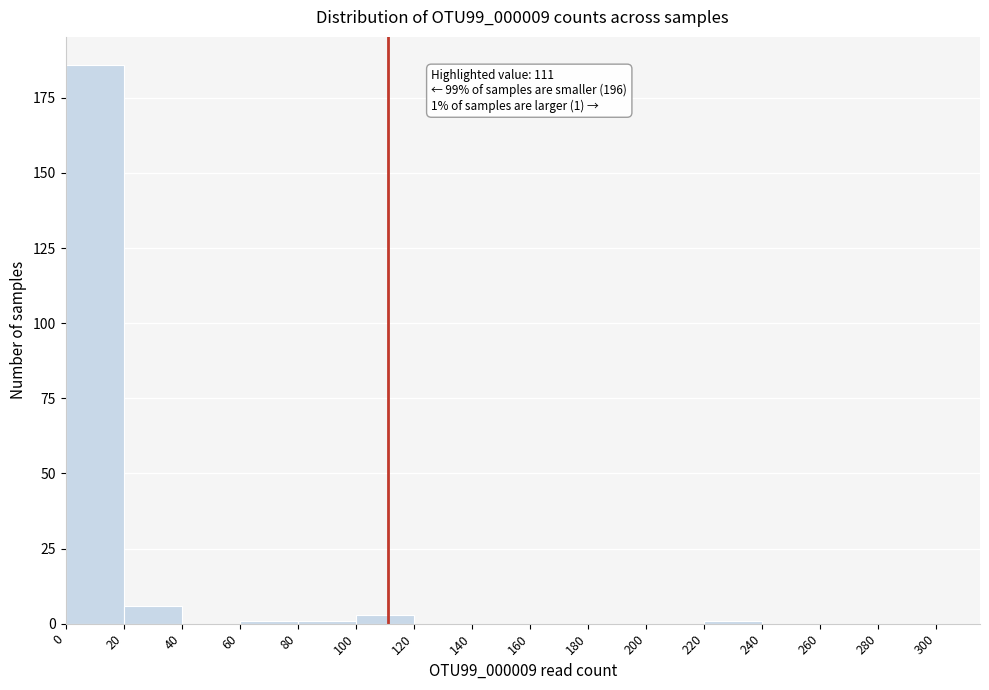

Which range on the x-axis has the tallest bar?

0 to 20